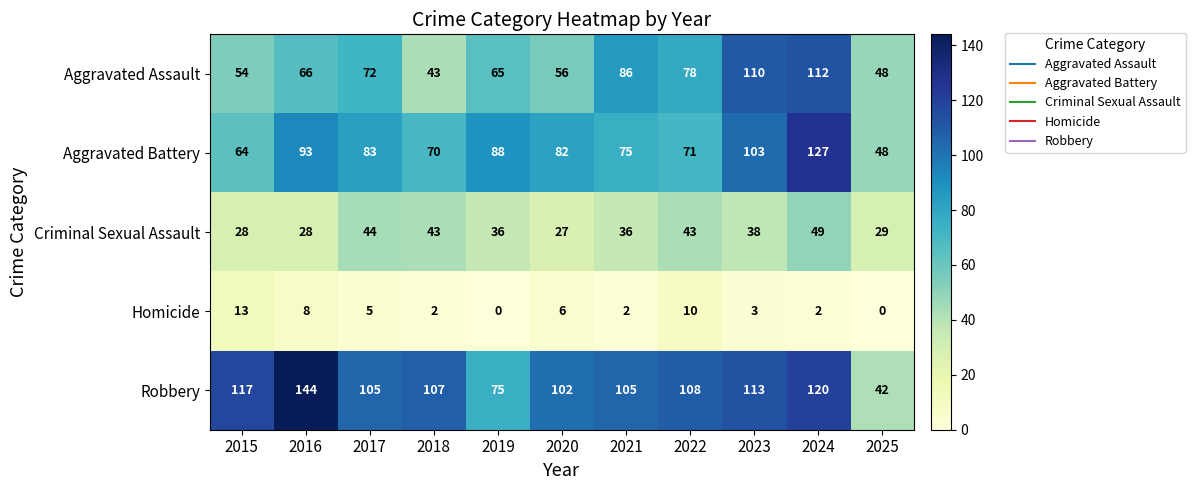

What is the greatest value displayed?

144